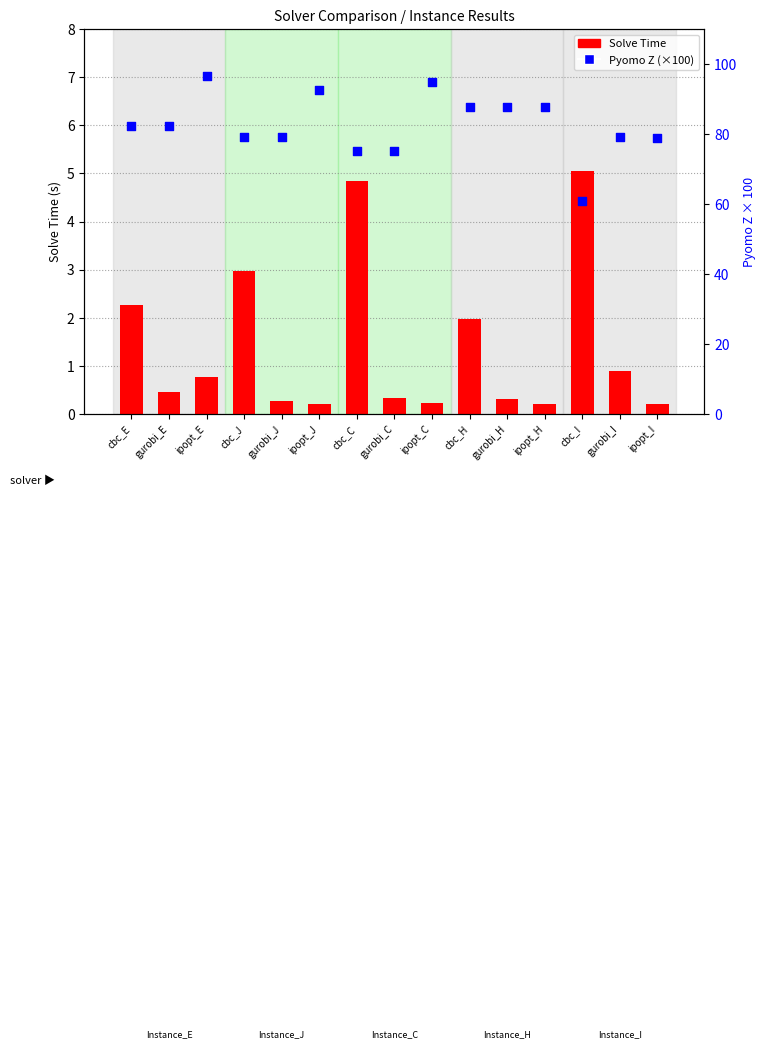

Which series reaches the minimum Y coordinate?

Solve Time